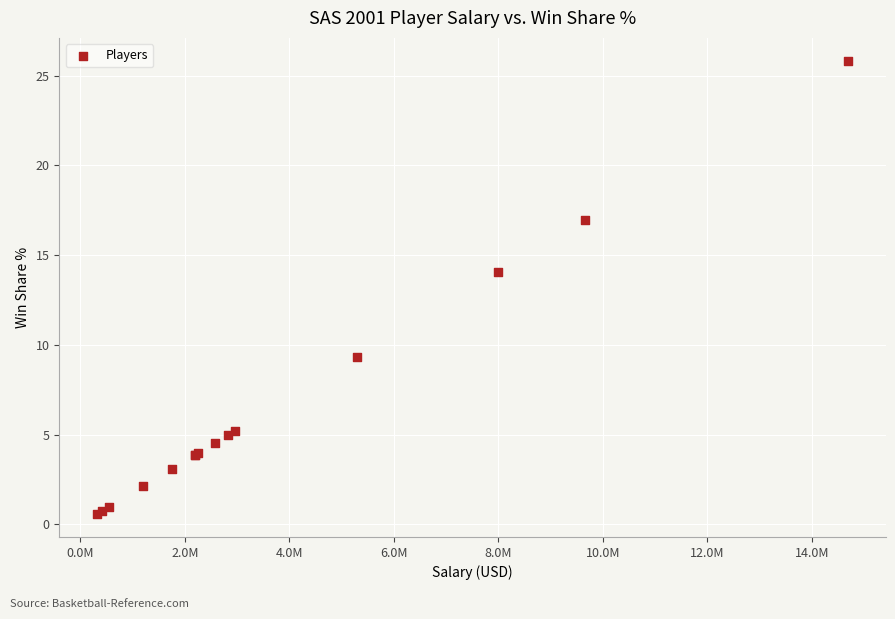

What Y value in the scatter plot is closest to 13?

14.1